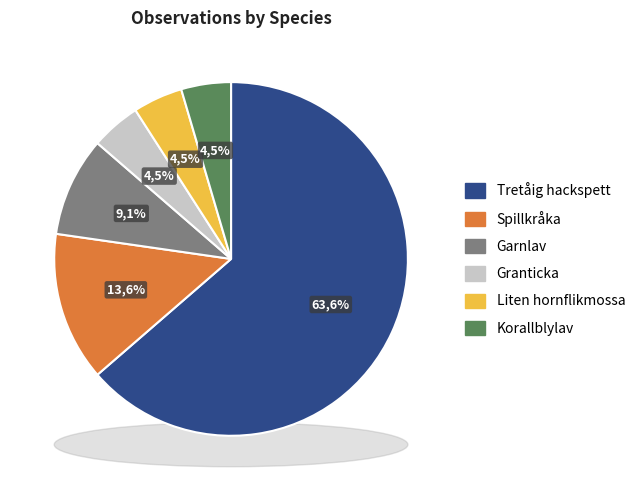

What is the largest slice in the pie chart?

Tretåig hackspett